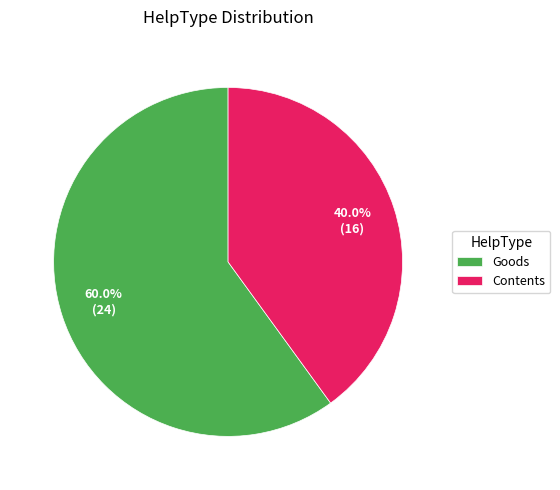

Does any single category account for the majority?

Yes